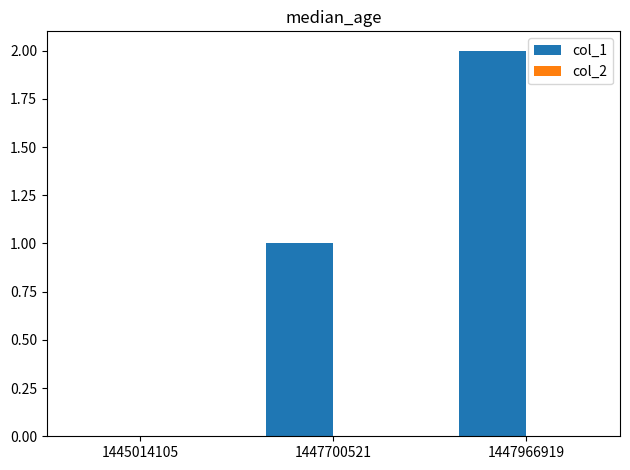

Which category has the highest value across all series?

1447966919